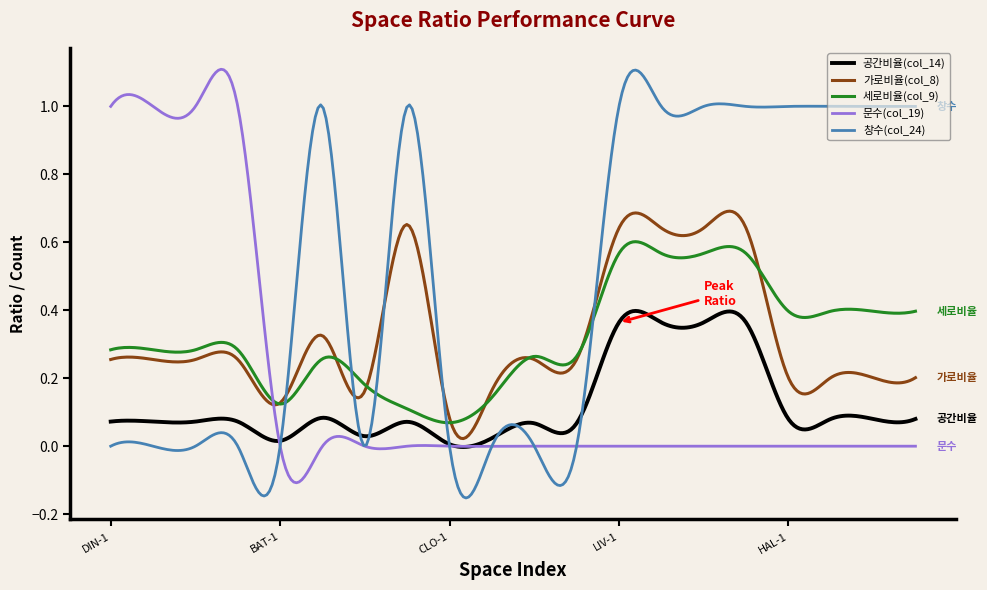

True or false: 문수(col_19) and 가로비율(col_8) cross at least once.

True